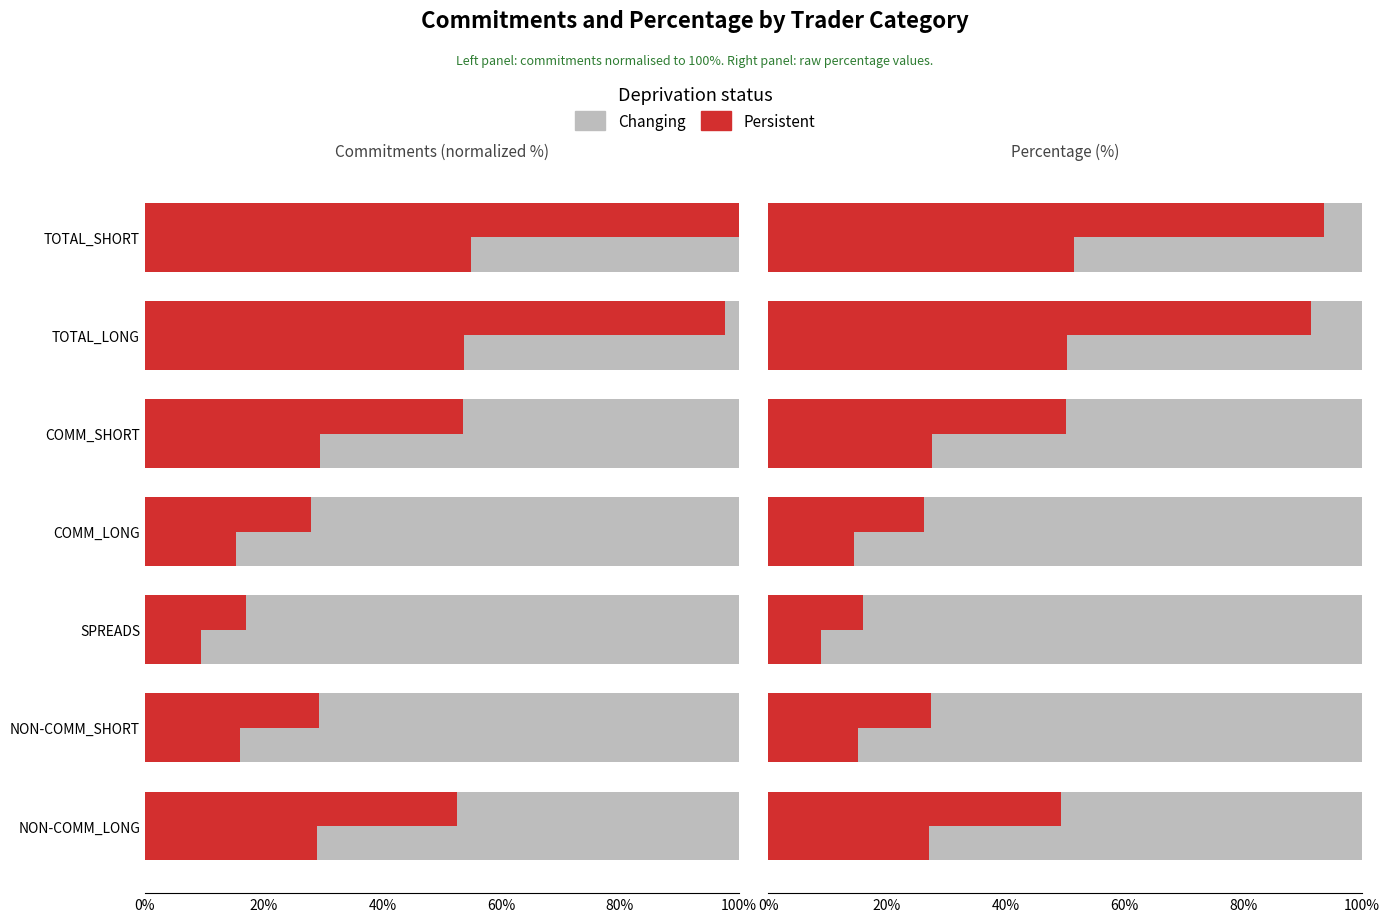

What is the difference between the Persistent values at COMM_LONG and TOTAL_LONG?

65.2